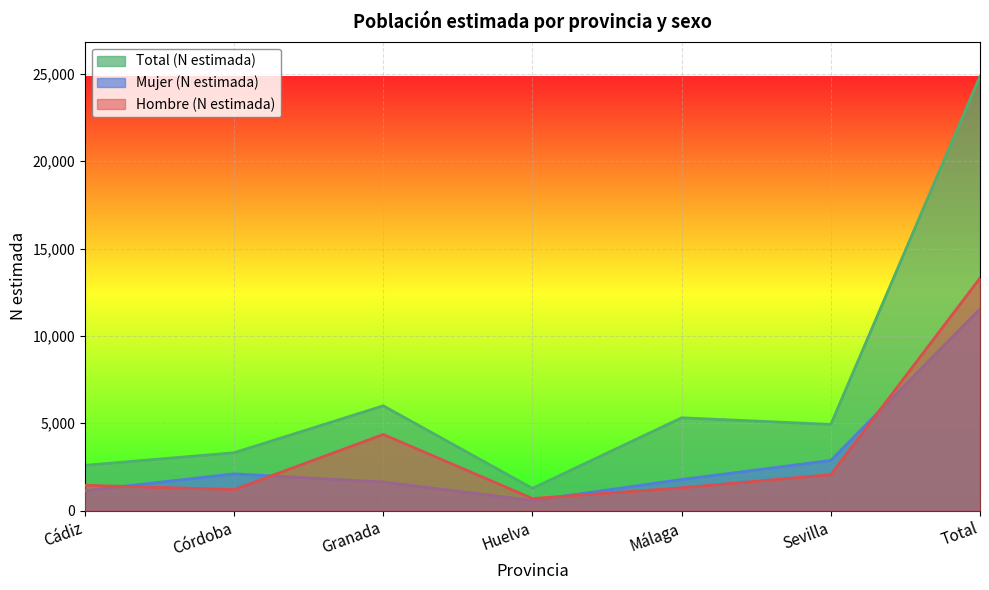

What is the label of the 2nd point from the left?

Córdoba